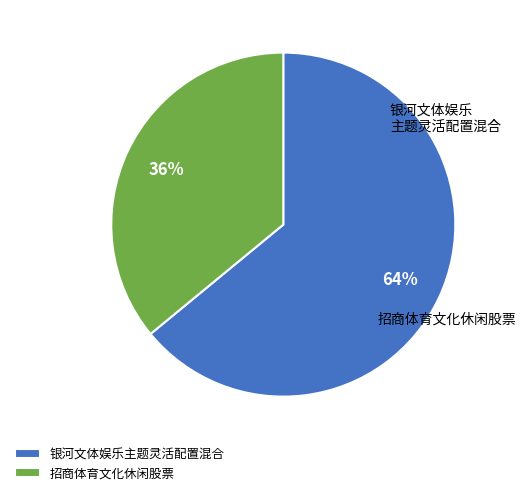

What percentage is the 招商体育文化休闲股票 slice, to the nearest percent?

36%